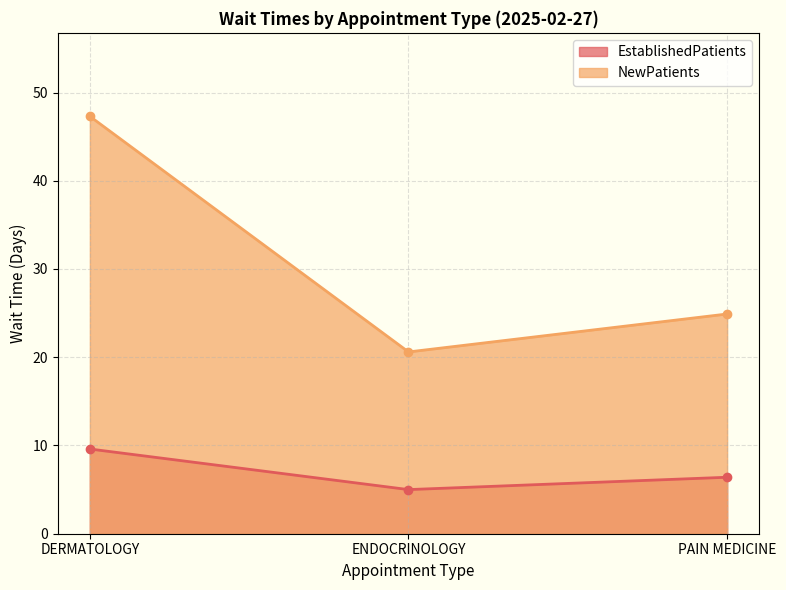

Which has a higher value, DERMATOLOGY or ENDOCRINOLOGY?

DERMATOLOGY